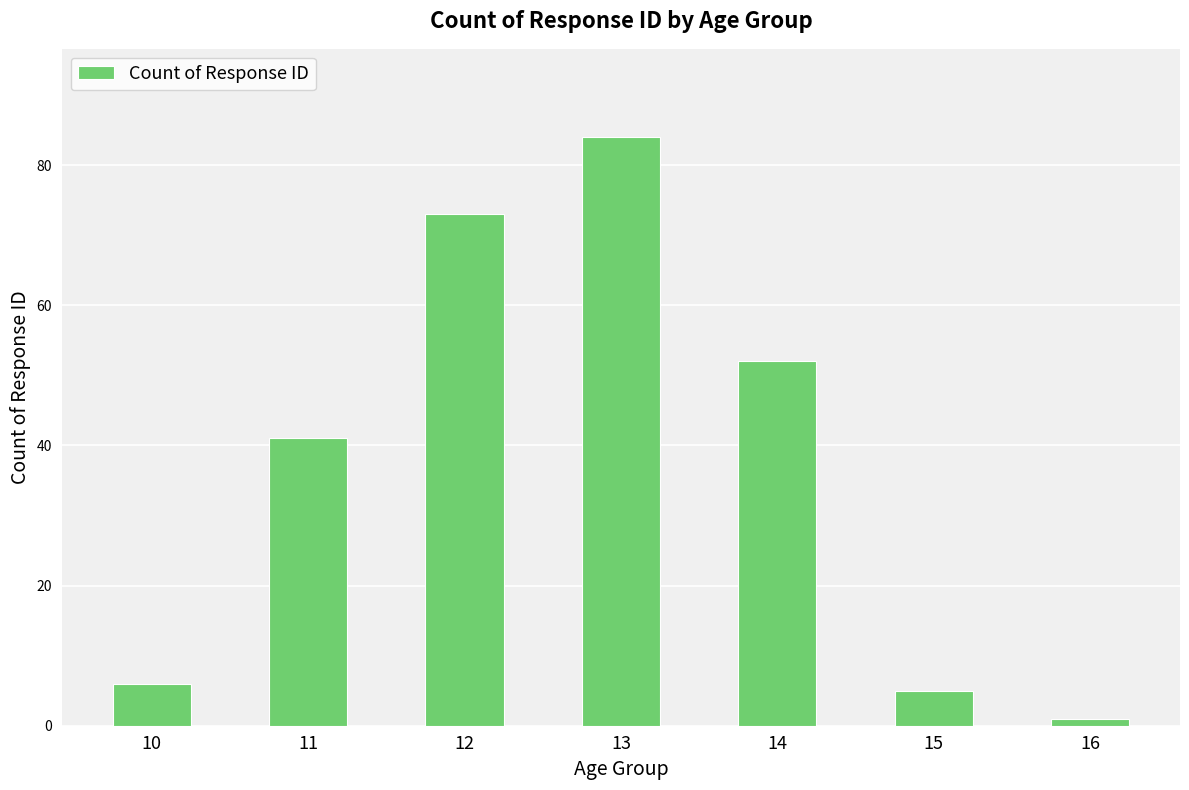

What is the change in value from 11 to 15?

-36